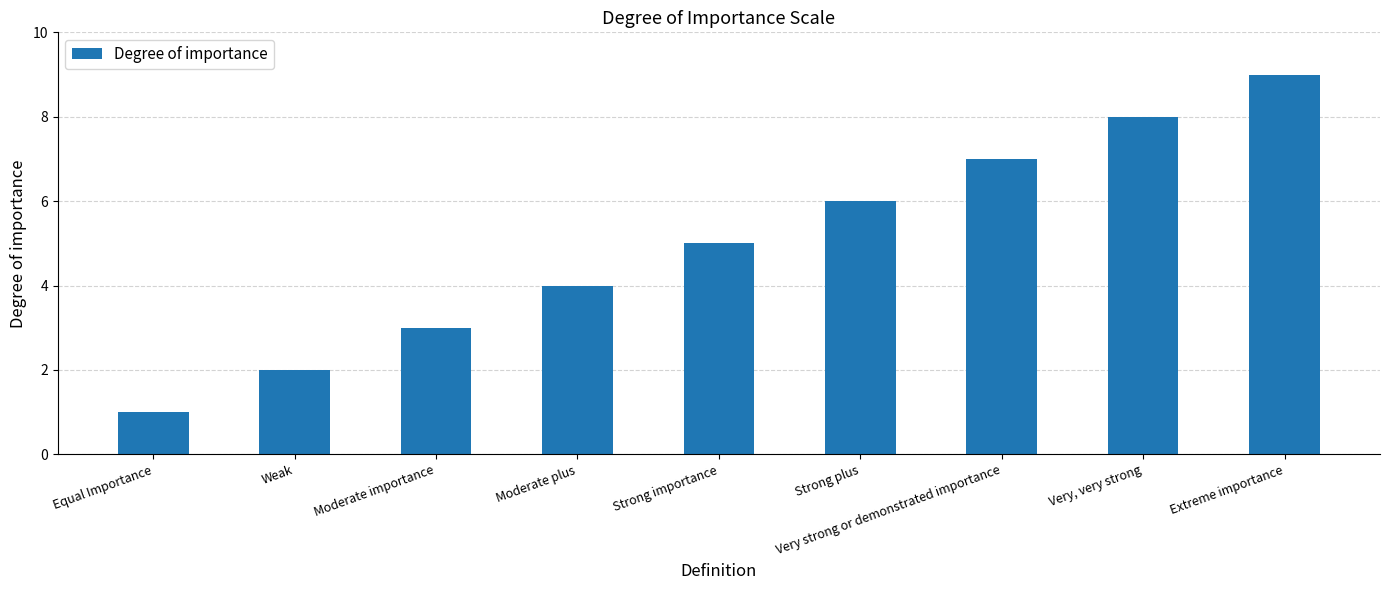

Count the number of data series in this chart.

1